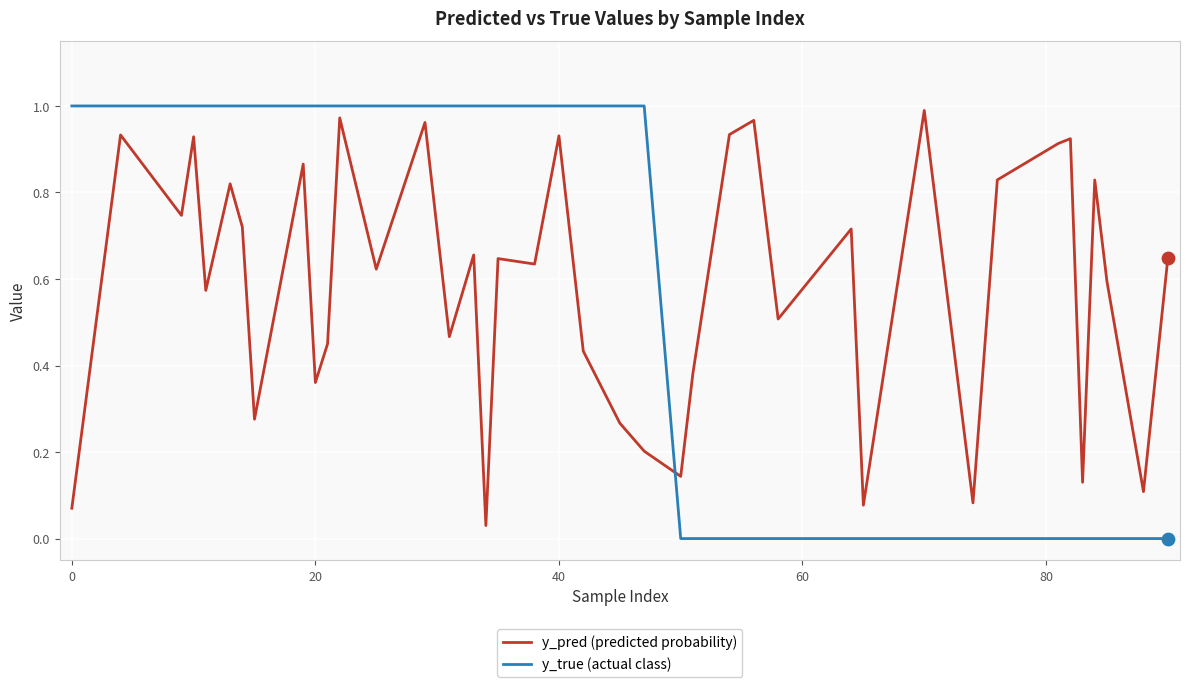

Which series has the largest range (max minus min)?

y_true (actual class)